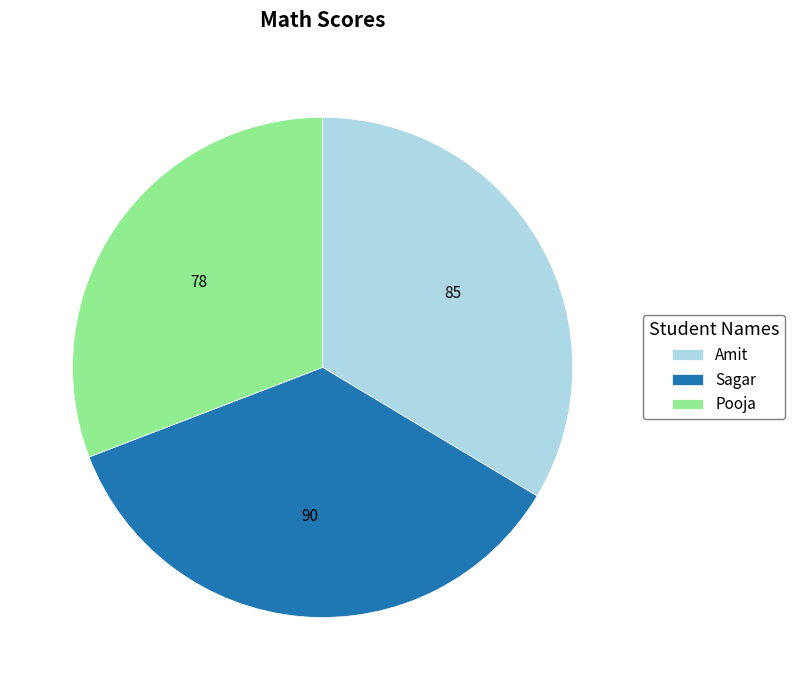

Which has a higher value, Amit or Pooja?

Amit